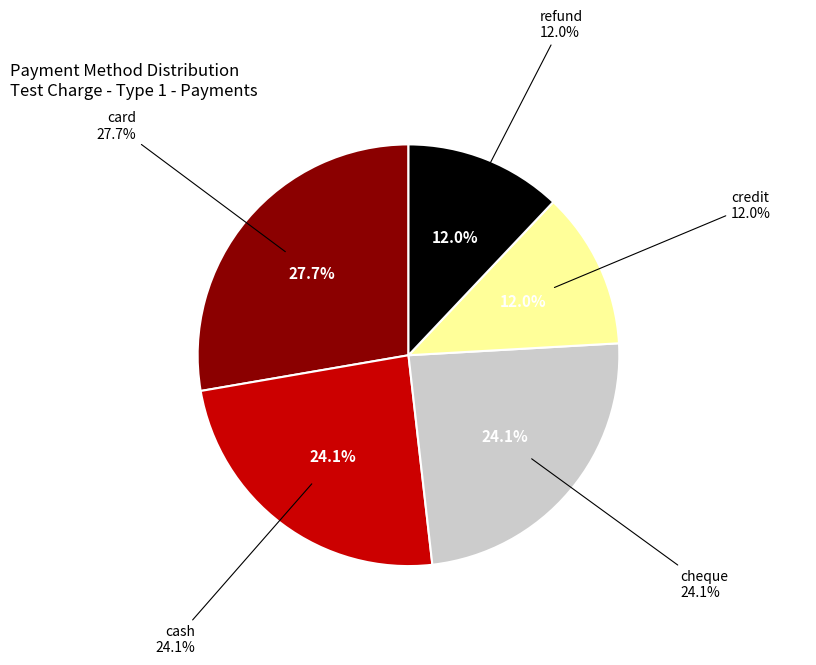

To the nearest percent, what is the difference between the cheque and card slice percentages?

4%